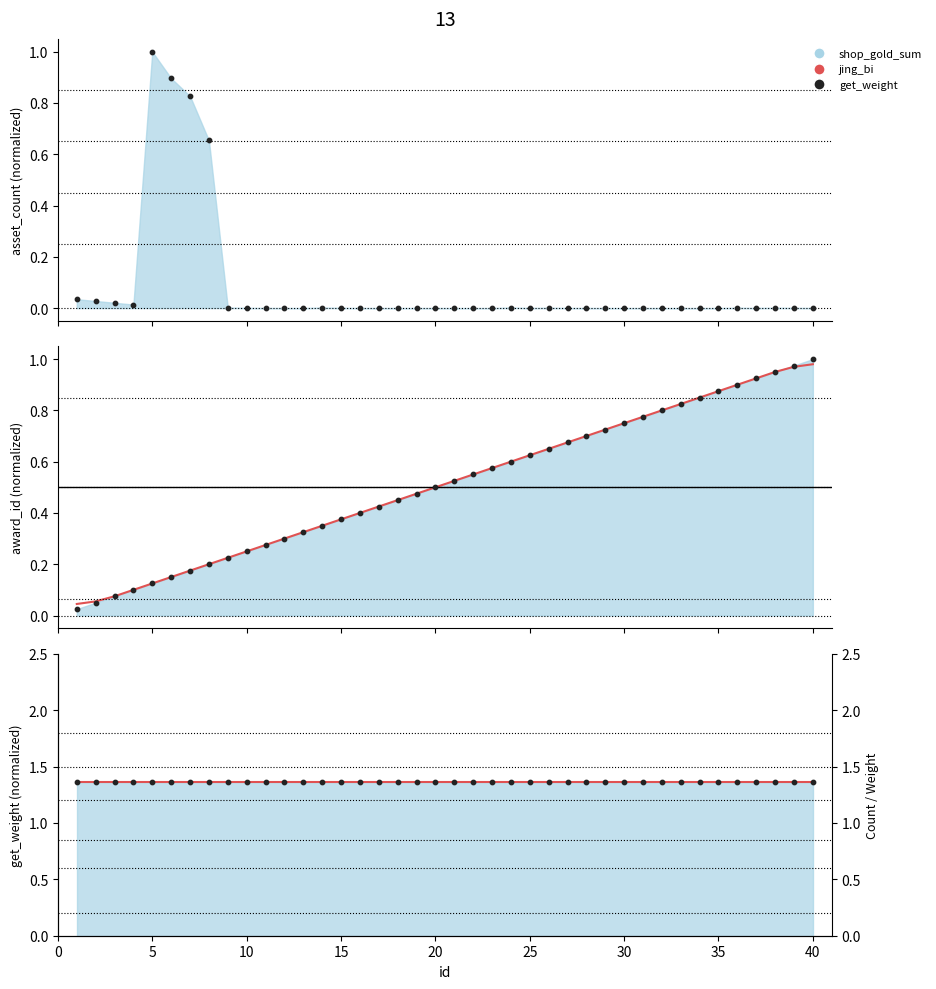

Which series has the largest total across all categories?

get_weight smooth